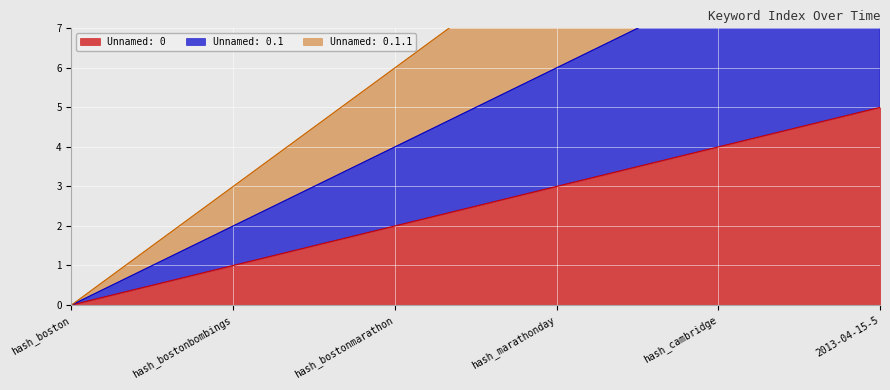

The Unnamed: 0 series shows 5 at 2013-04-15-5. True or false?

True